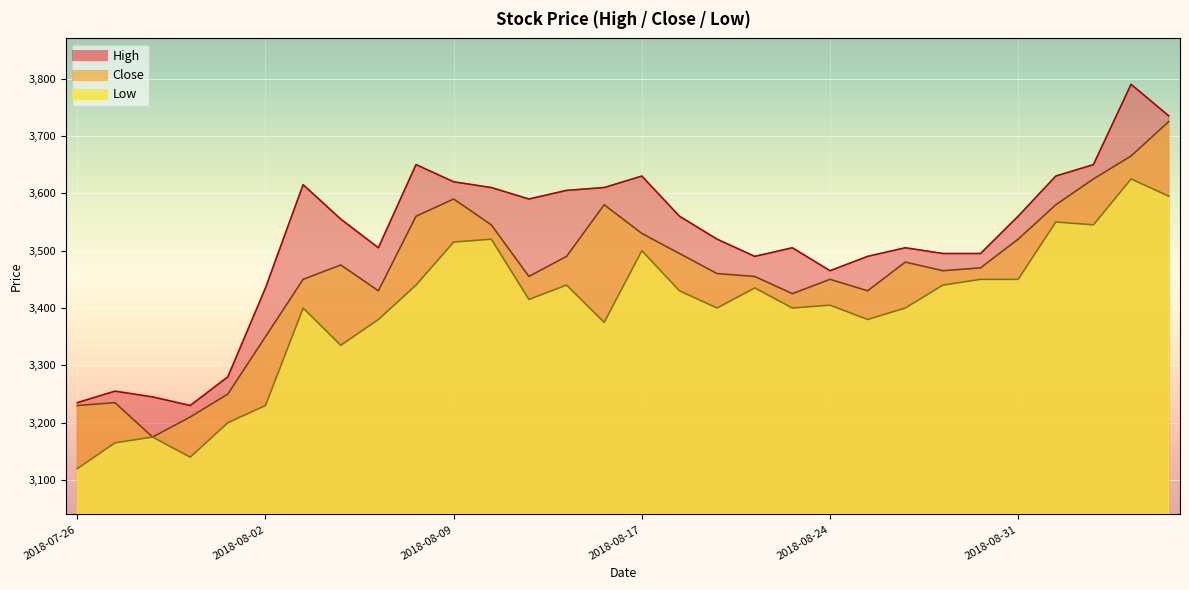

At which category is the sum across all series the highest?

2018-09-05